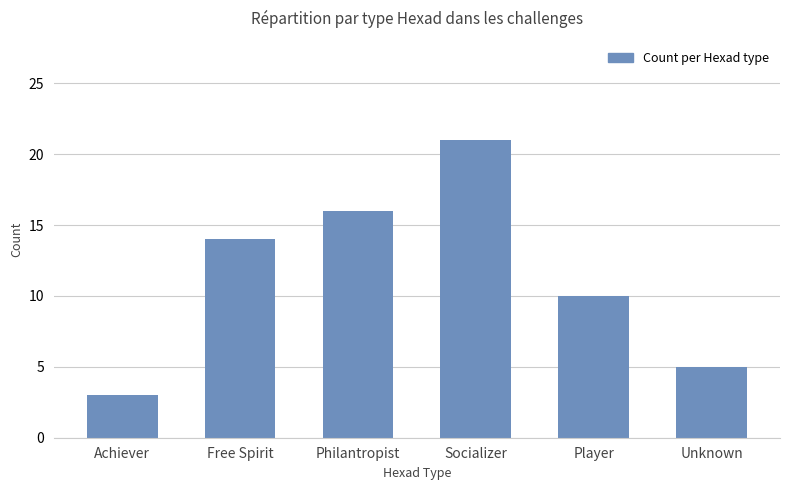

What is the value of the 4th bar from the left?

21